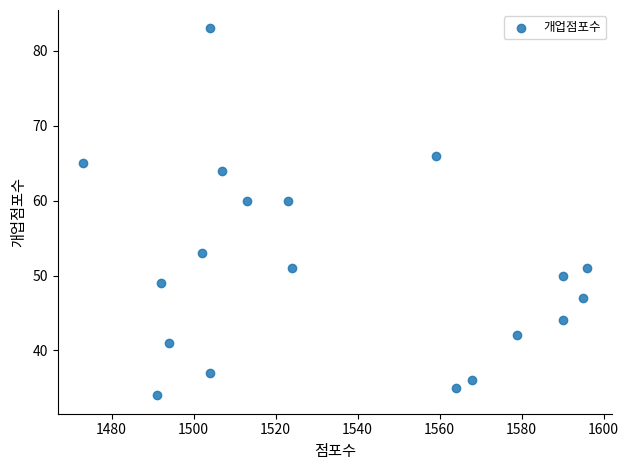

What is the range of X values (max minus min)?

123